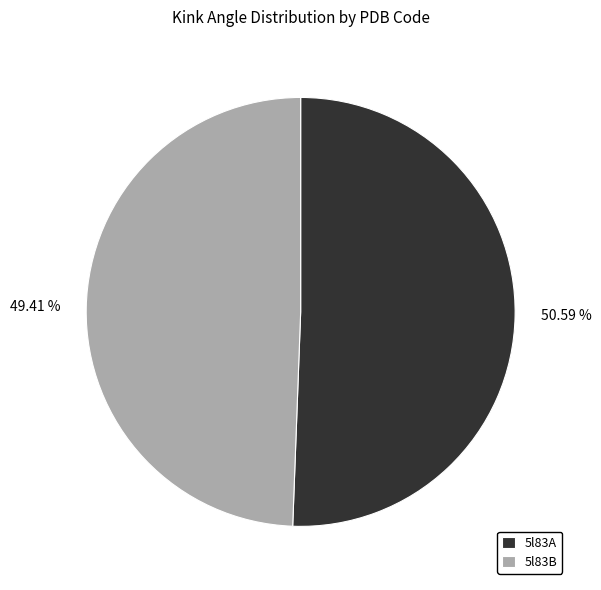

Is it true that 5l83B is 49% of the pie?

True